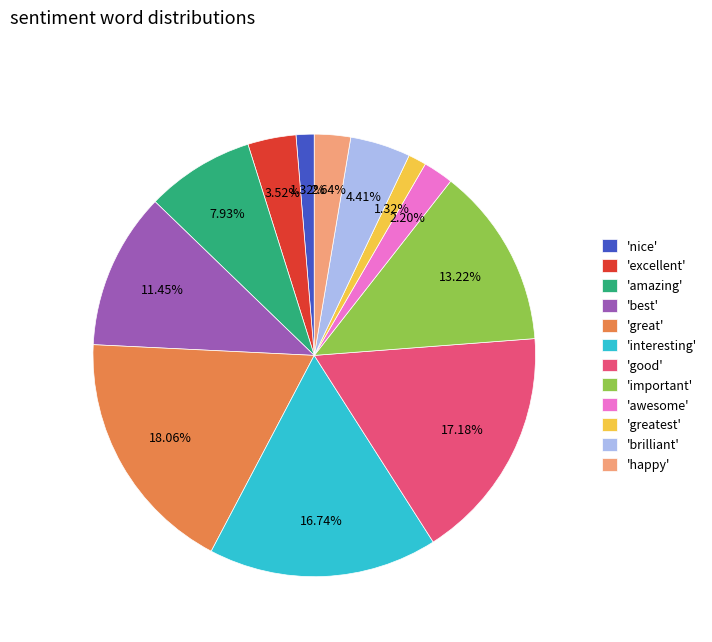

Is the sum of 'awesome' and 'happy' greater than half?

No